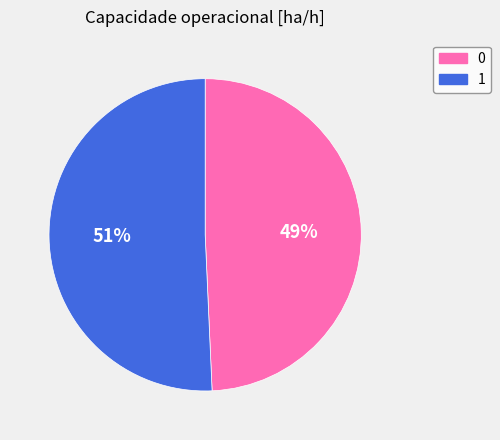

Is 1 the majority of the pie?

Yes